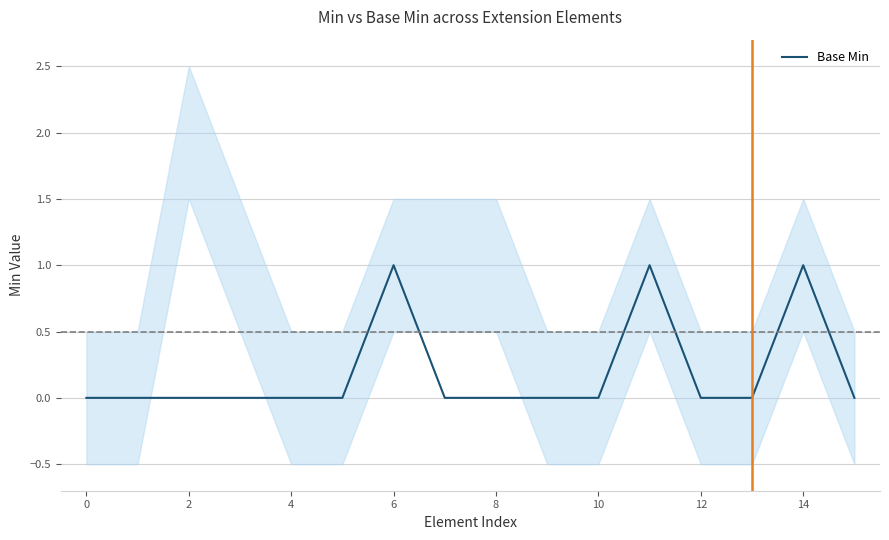

Count the number of values greater than 0.

3